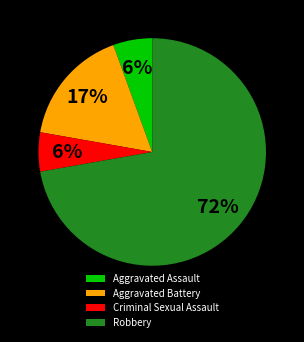

Is the sum of Aggravated Battery and Criminal Sexual Assault greater than half?

No